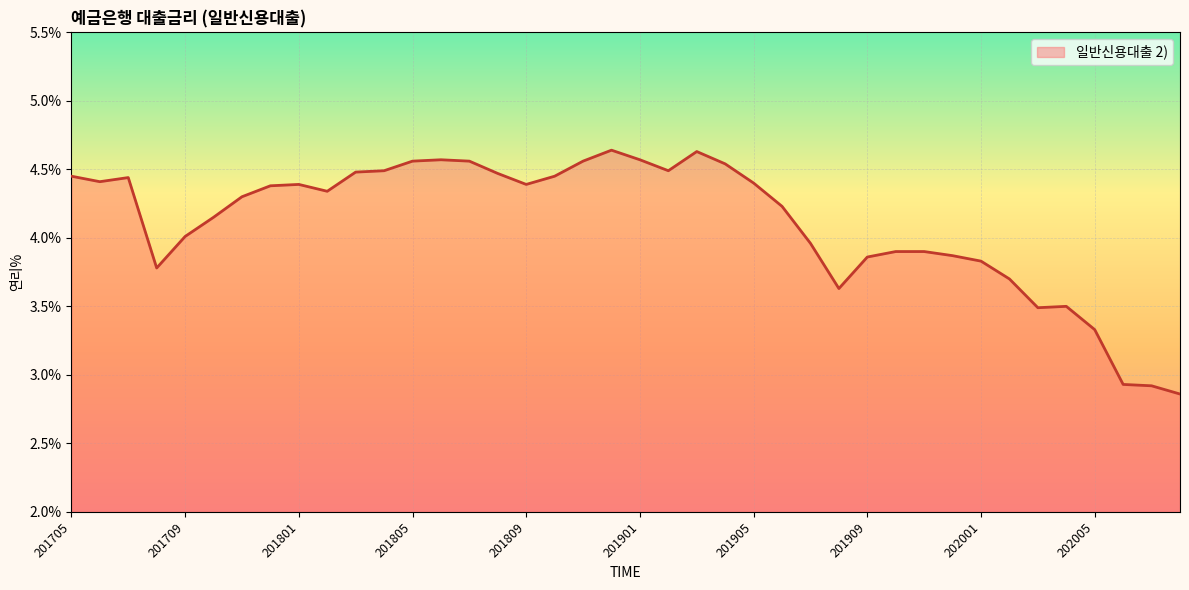

The chart shows a value of 4.4 at 201905. True or false?

True